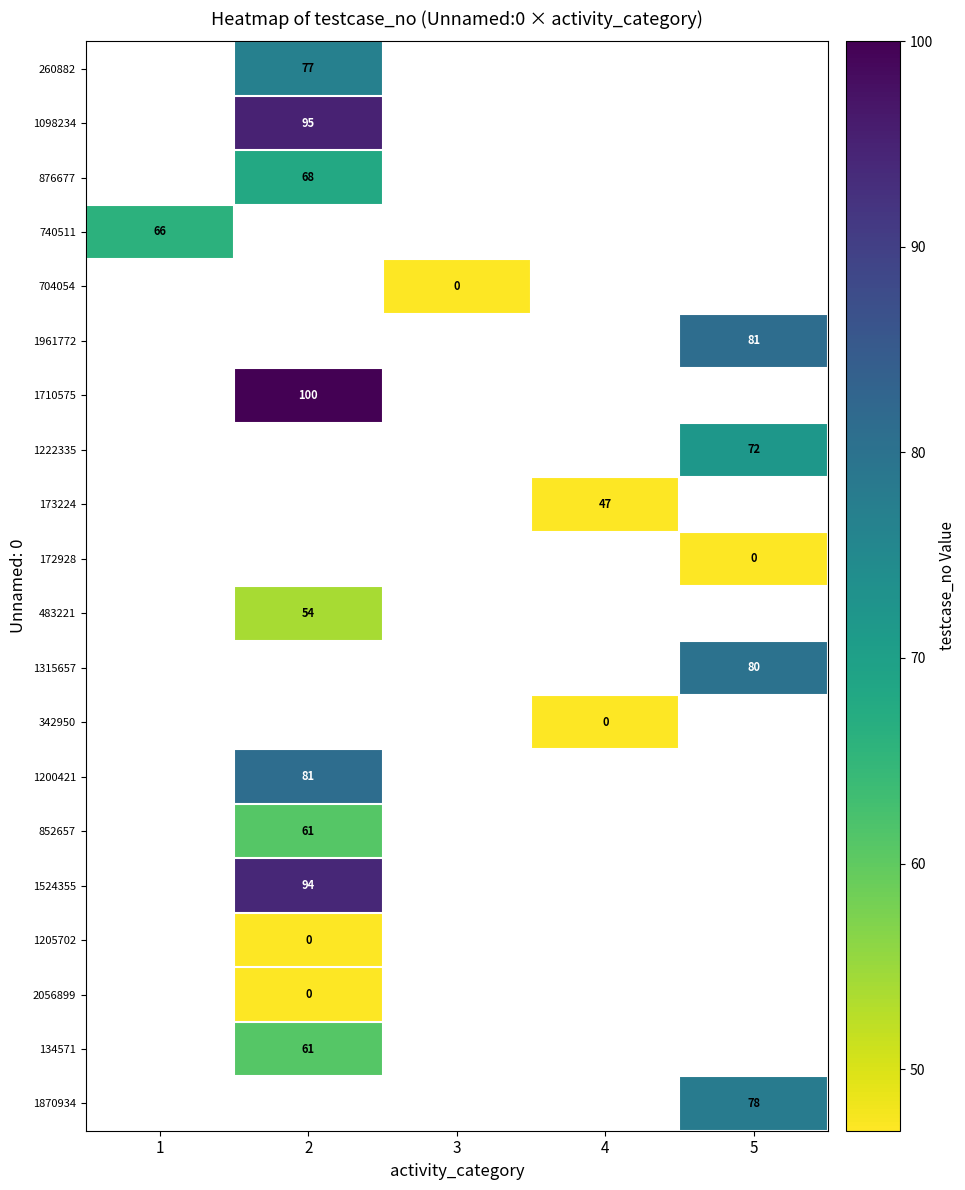

Count the number of data series in this chart.

20